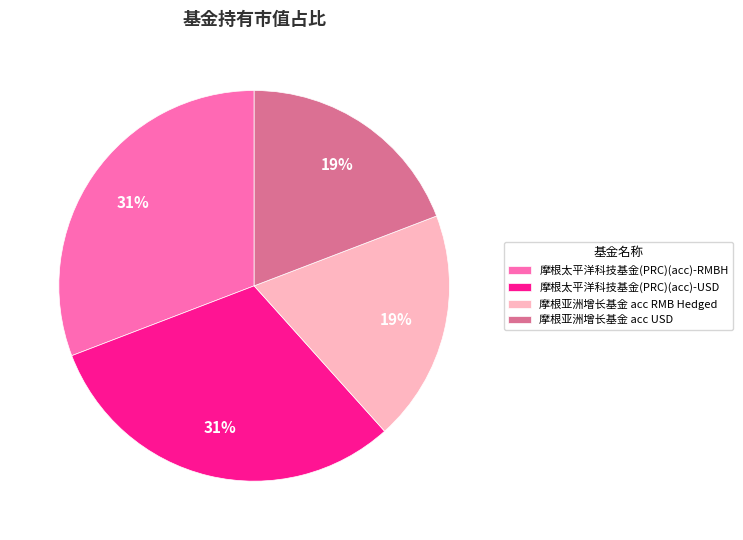

To the nearest percent, what percentage of the pie is 摩根太平洋科技基金(PRC)(acc)-RMBH?

31%